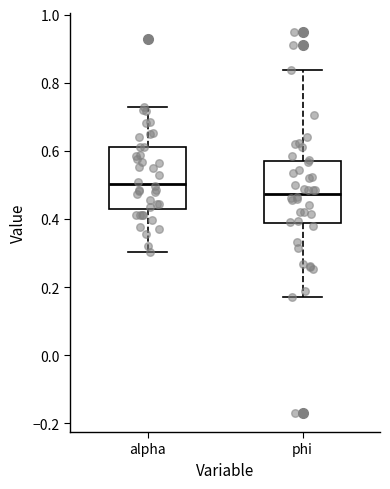

Reading left to right, transcribe this box plot: for each box, give where its median line is, the range the box spans, and where its two whiskers end, as read against the y-axis. The values are not printed on the chart, so give them approximately, as read against the axis.

alpha: median 0.50, box 0.42 to 0.62, whiskers 0.30 to 0.72
phi: median 0.48, box 0.38 to 0.56, whiskers 0.18 to 0.84